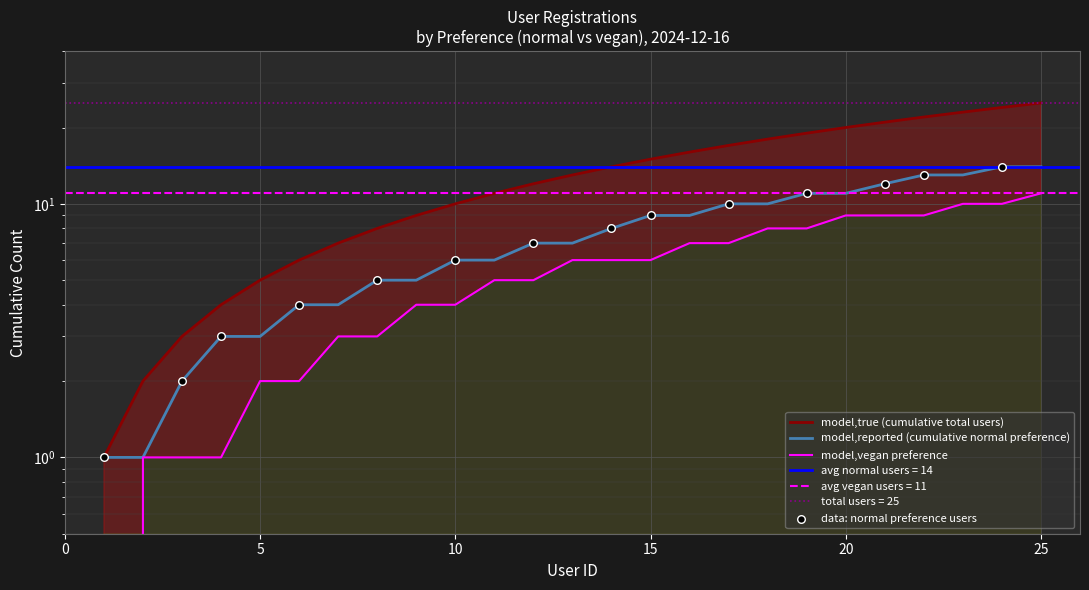

Approximately how many times larger is the value at 4 compared to 13?

0.3